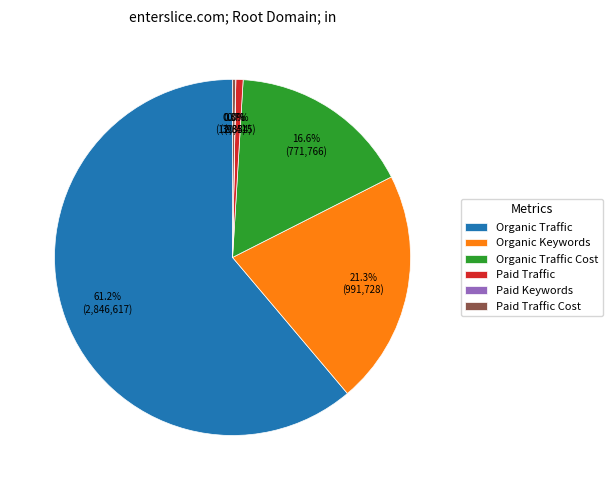

Which slice is the largest?

Organic Traffic